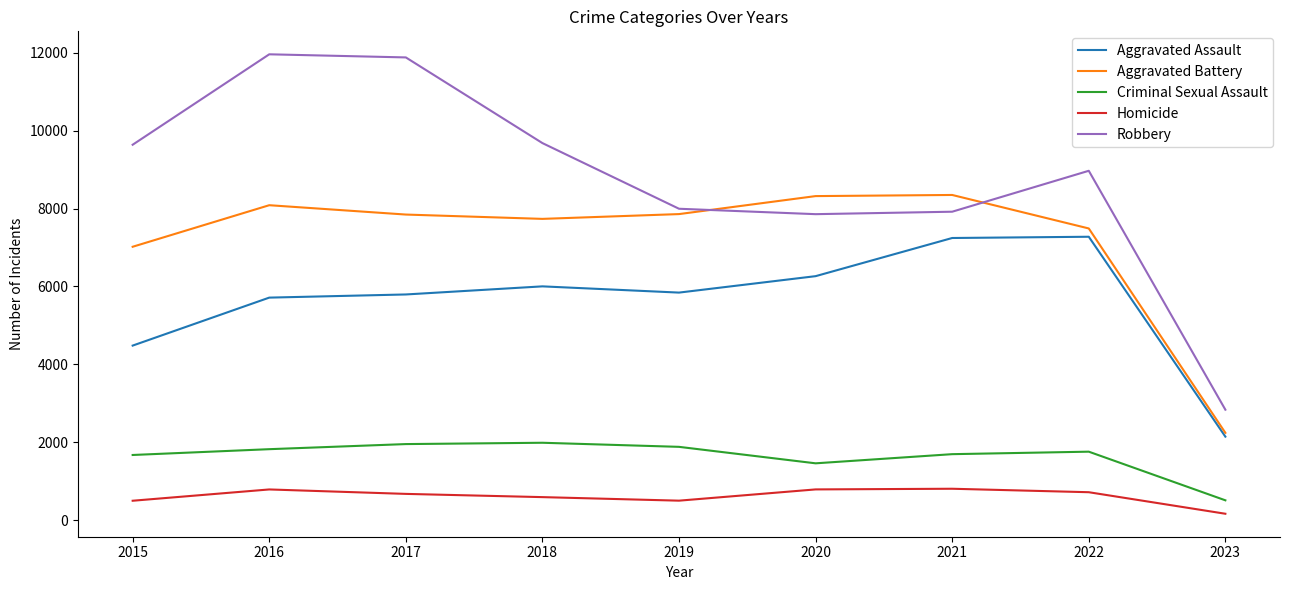

Which series has the largest range (max minus min)?

Robbery